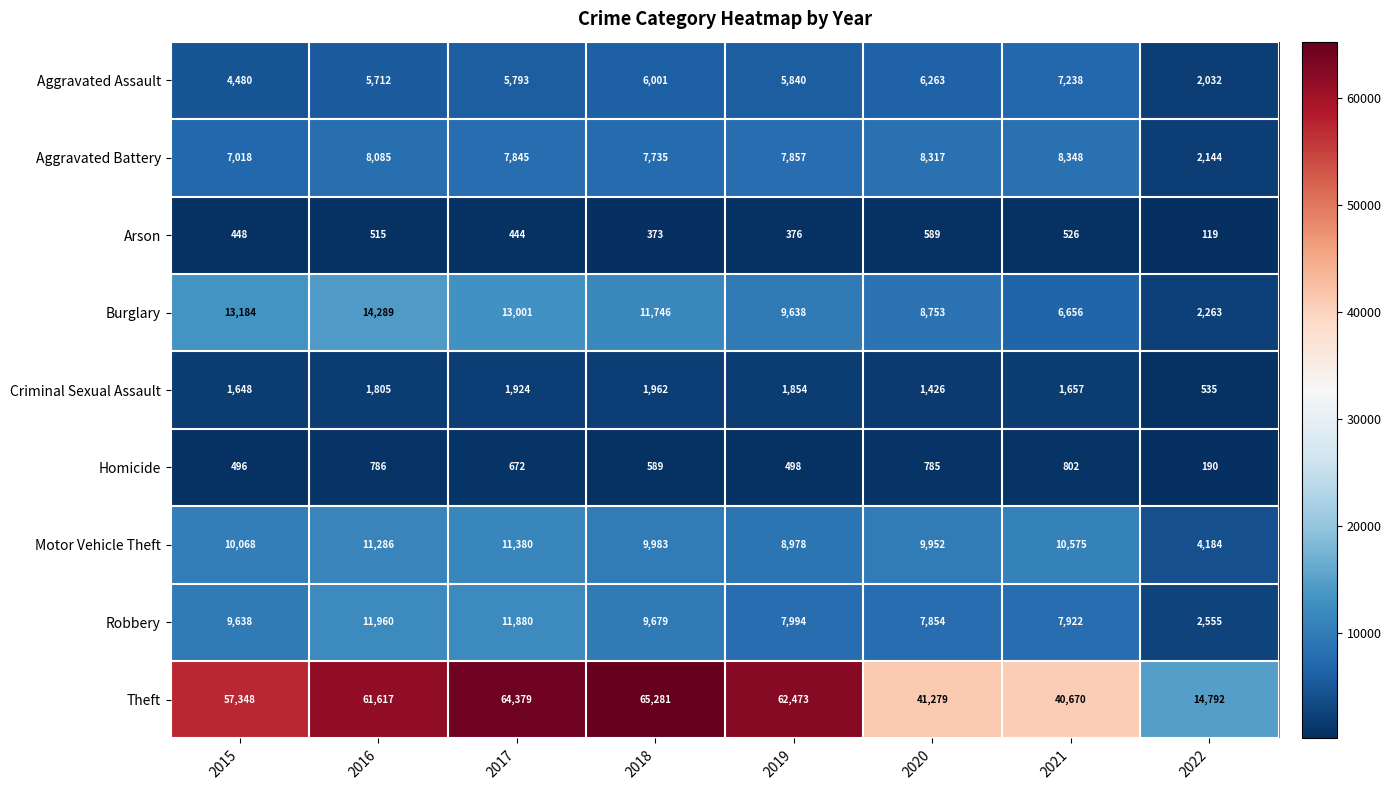

Read the Burglary value at 2016, to the nearest 10.

14290